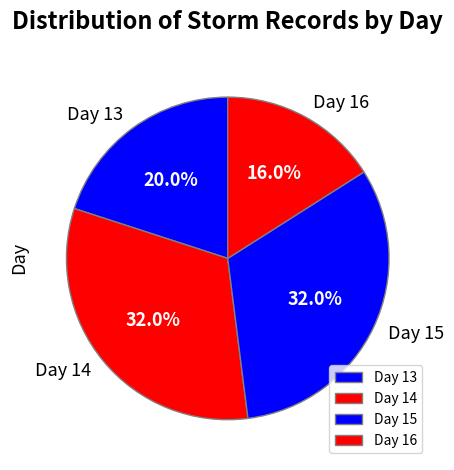

How many slices are in this pie chart?

4